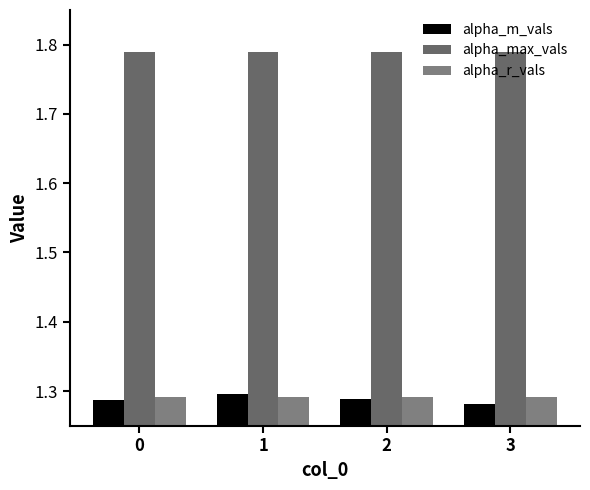

What is the minimum value for alpha_r_vals?

1.3